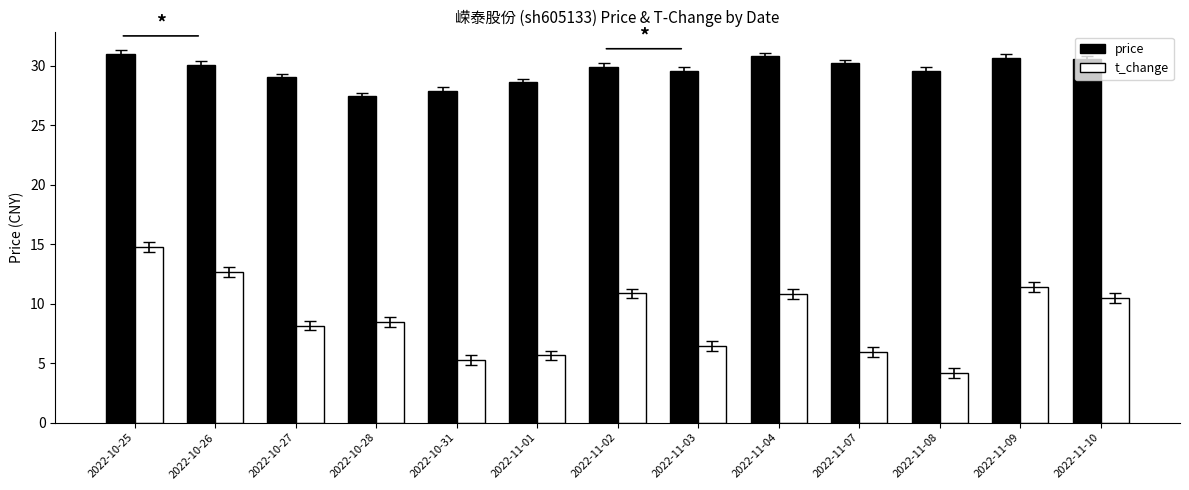

Rank the series by their maximum value, from highest to lowest.

price, t_change